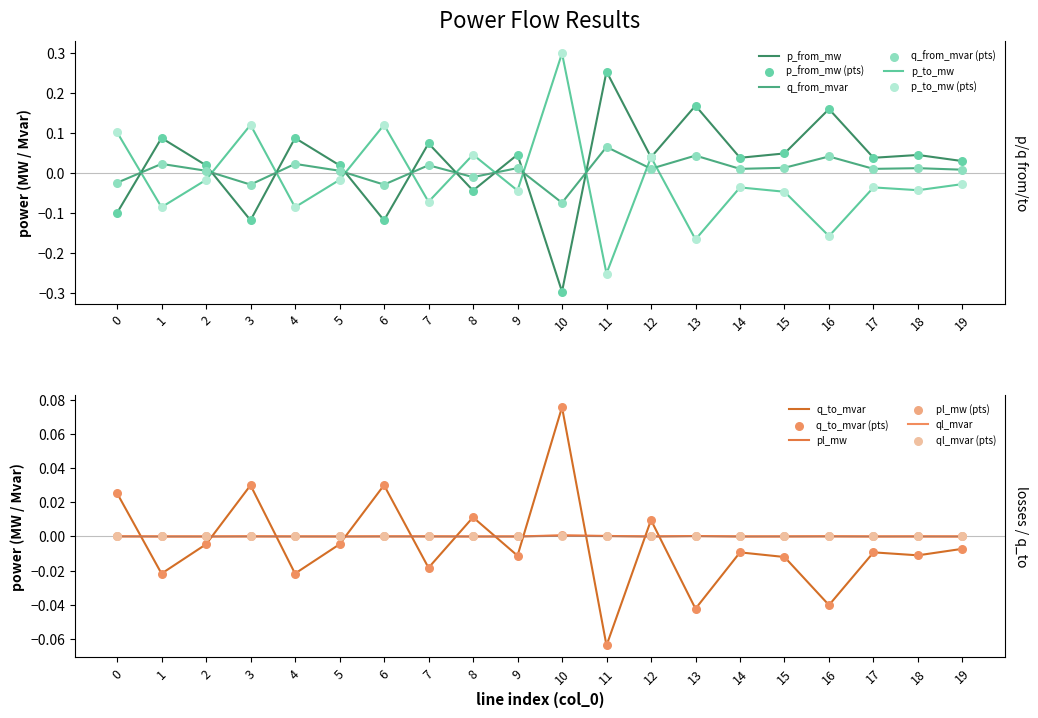

At how many categories does at least one series exceed 0?

20